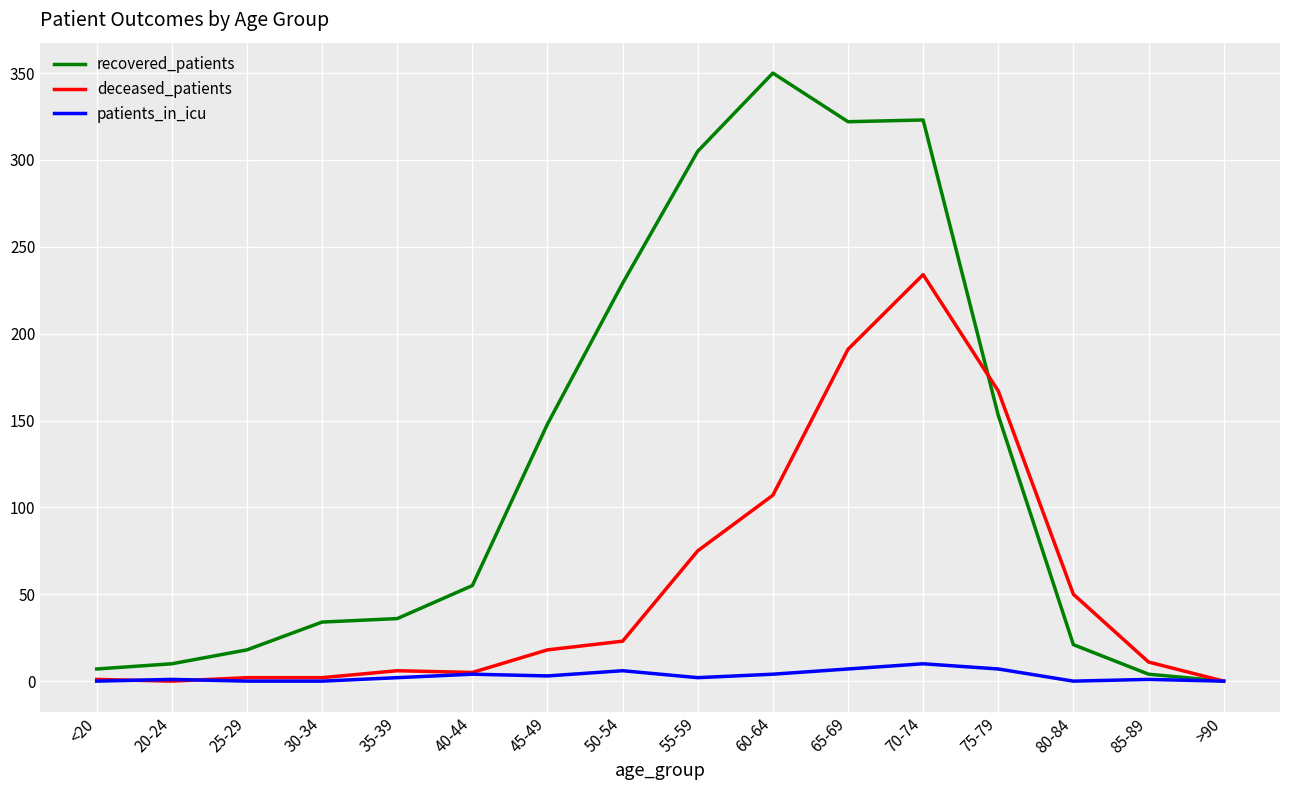

Where is deceased_patients nearest to the value 117?

60-64